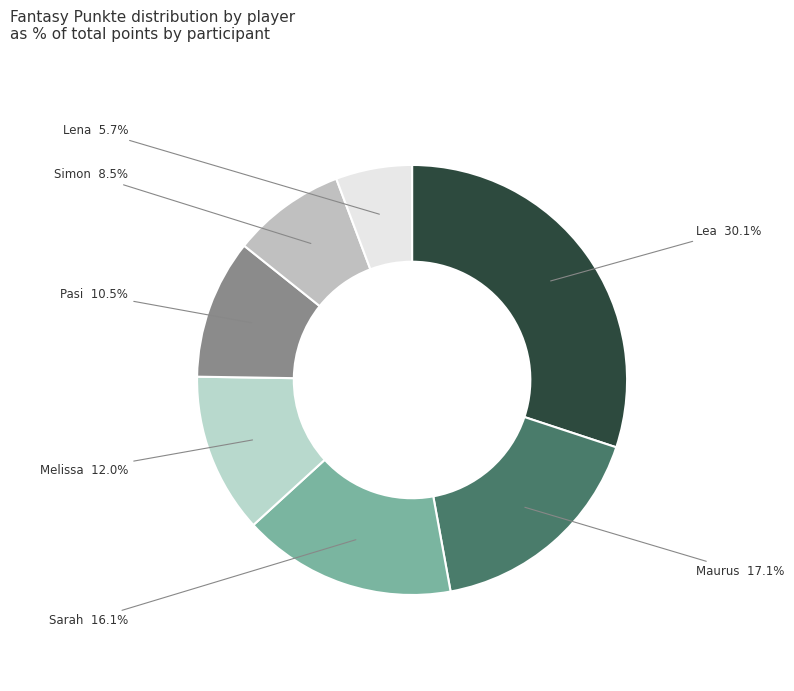

How many slices are in this pie chart?

7